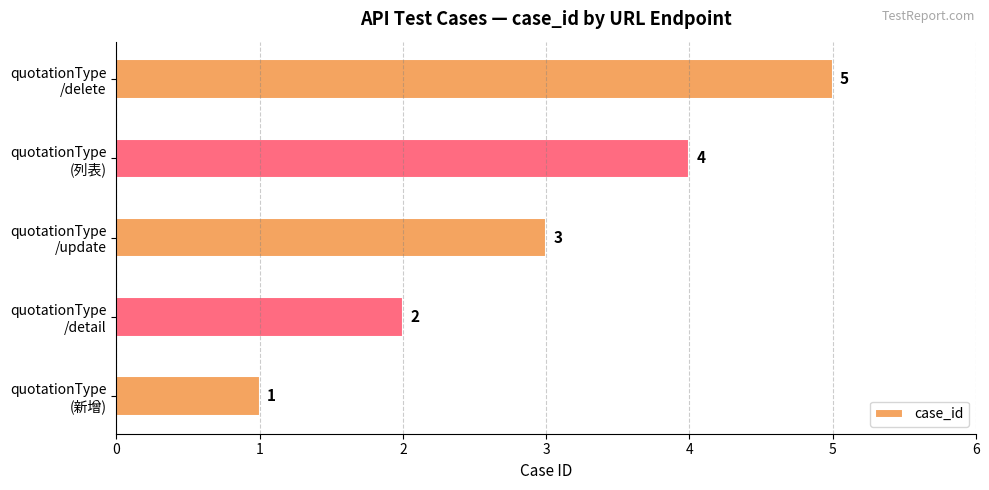

Count the number of categories in the chart.

5